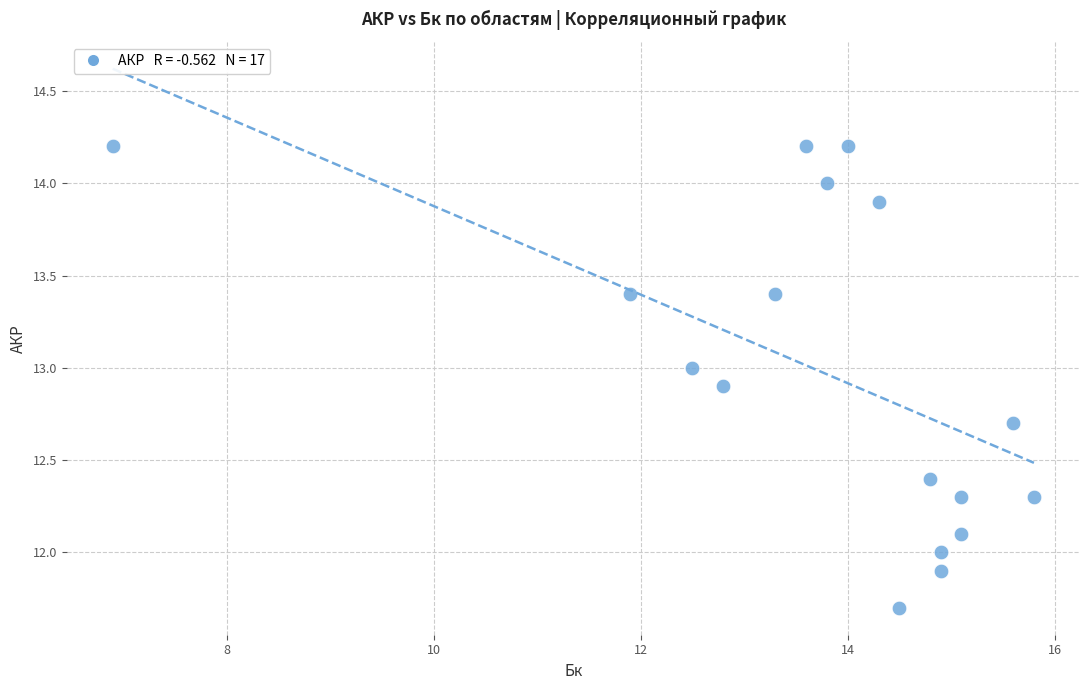

What is the range of X values (max minus min)?

8.9